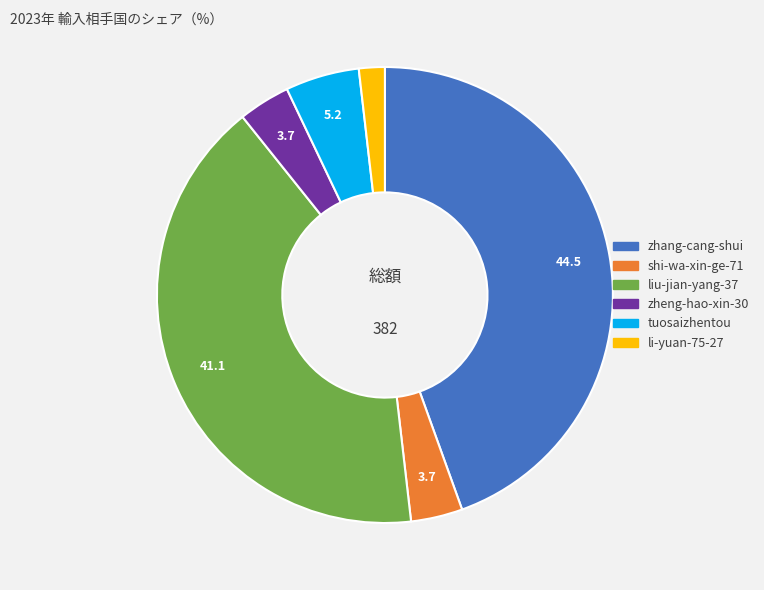

Approximately how many times larger is the value at li-yuan-75-27 compared to zheng-hao-xin-30?

0.5